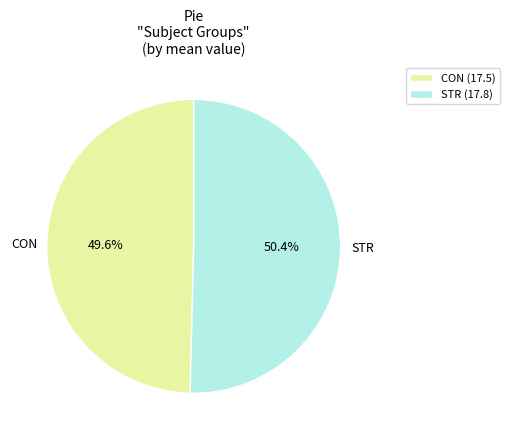

What percentage is NOT represented by CON?

50.4%